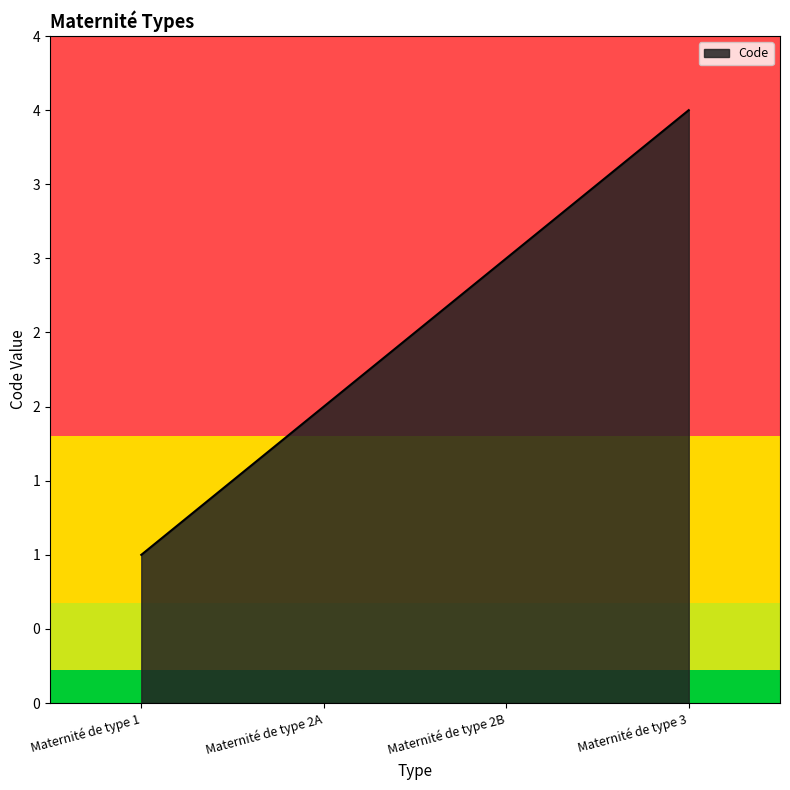

What is the label of the 3rd point from the left?

Maternité de type 2B